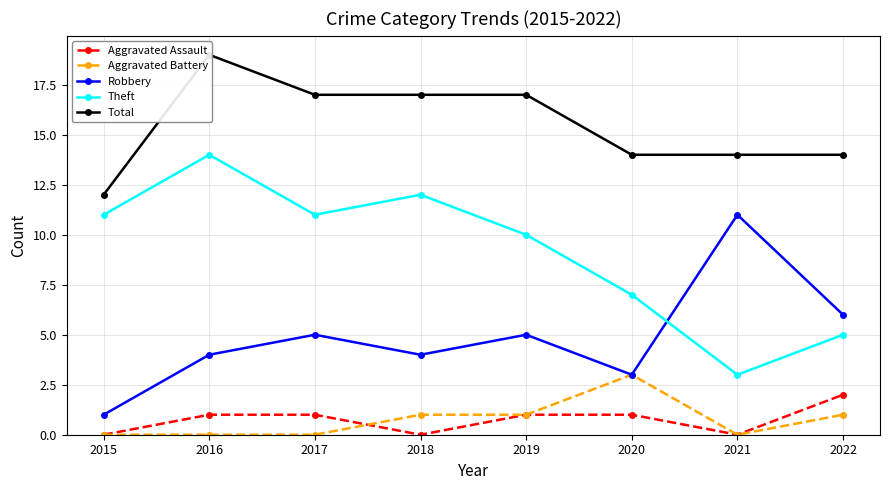

True or false: Robbery and Aggravated Assault cross at least once.

False